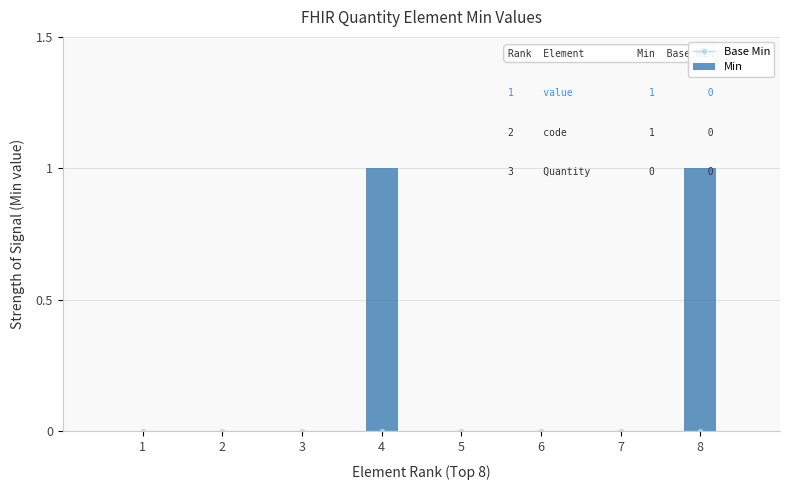

Reading right to left, list all the values displayed in this chart.

Base Min: 0	0	0	0	0	0	0	0
Min: 1	0	0	0	1	0	0	0